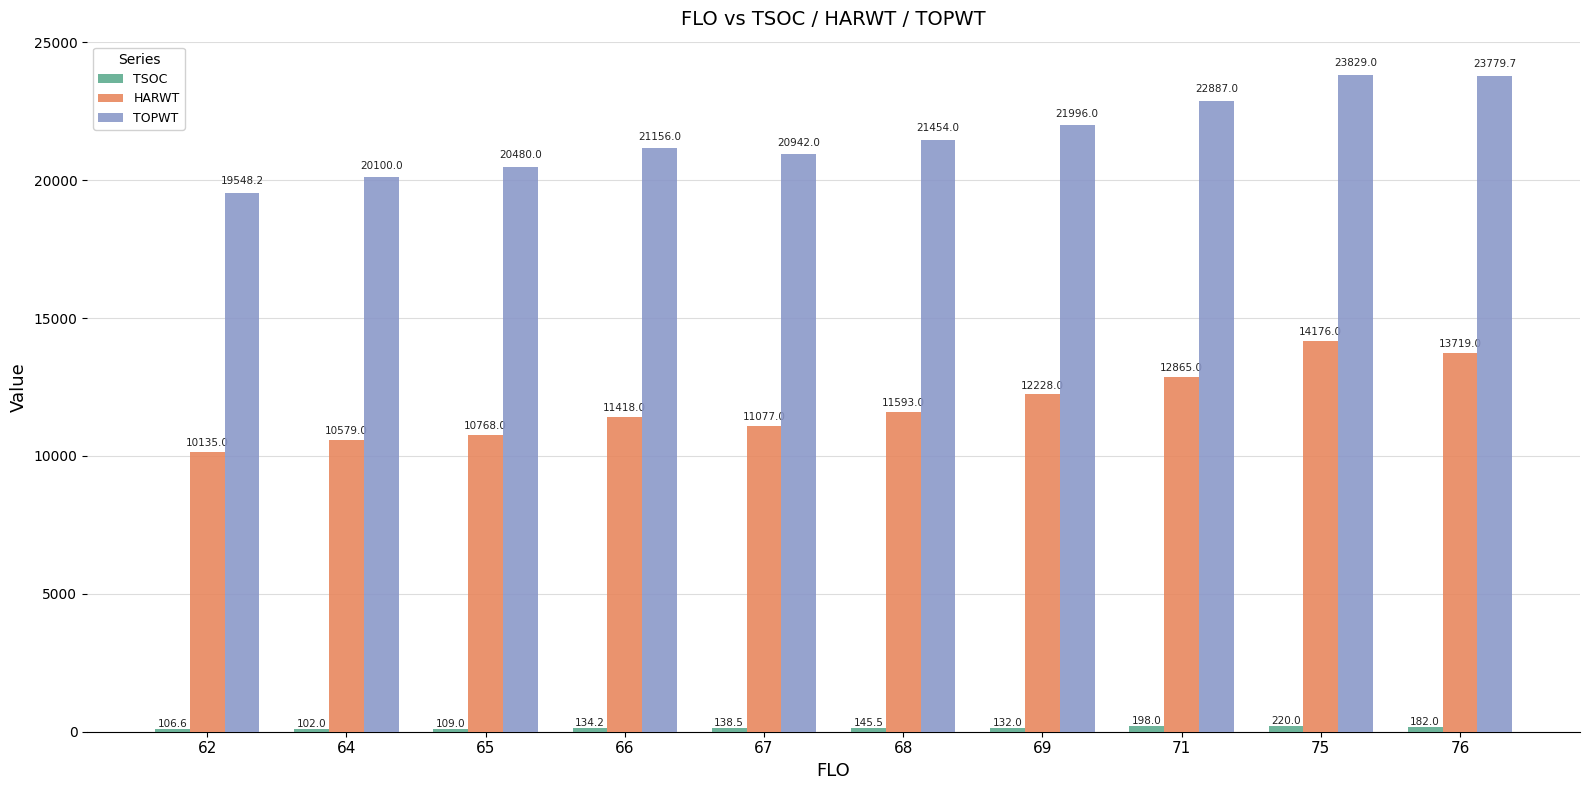

At which category does the chart reach its peak across all series?

75